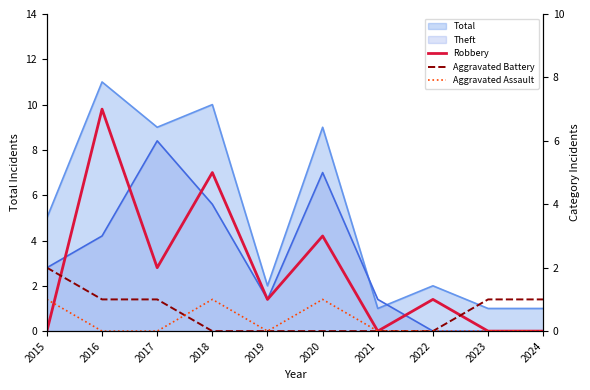

At 2021, list the series in order from largest to smallest.

Robbery, Aggravated Battery, Aggravated Assault